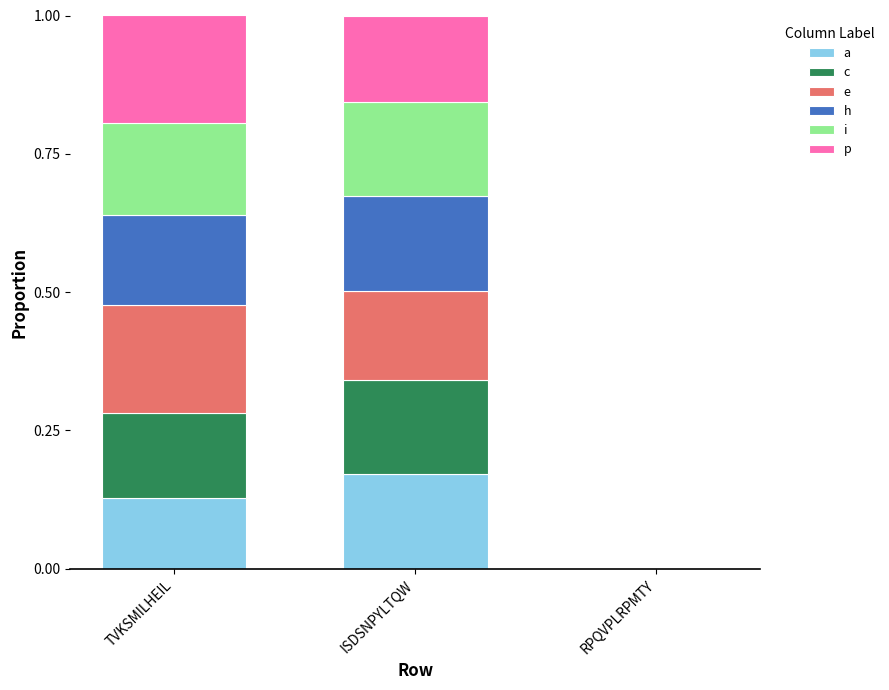

What is the total value across all series at ISDSNPYLTQW?

1.0